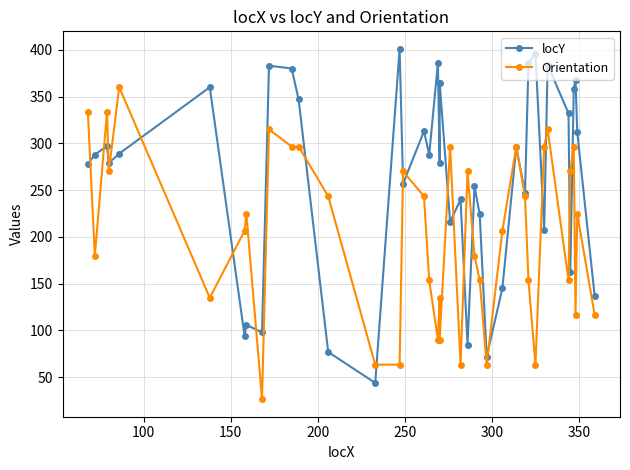

How many times do locY and Orientation cross each other?

21